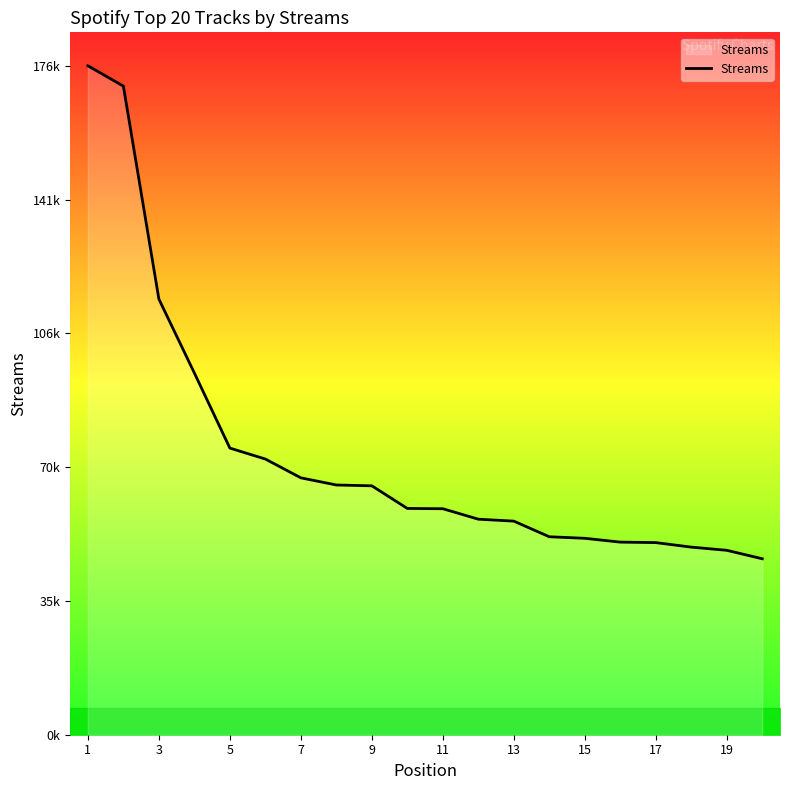

Reading left to right, transcribe all the data shown in this chart.

176963	171580	115247	95687	75826	72928	67958	66064	65846	59860	59785	57016	56504	52368	51961	50951	50822	49626	48786	46549